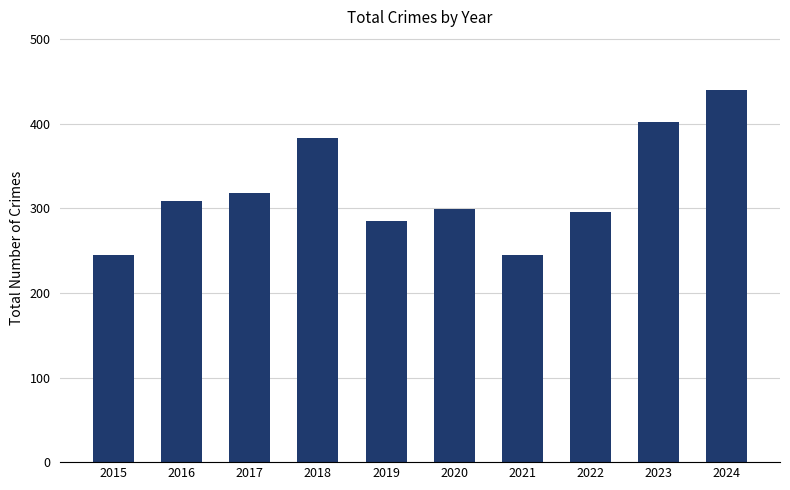

What is the ratio of the value at 2023 to the value at 2019?

1.4